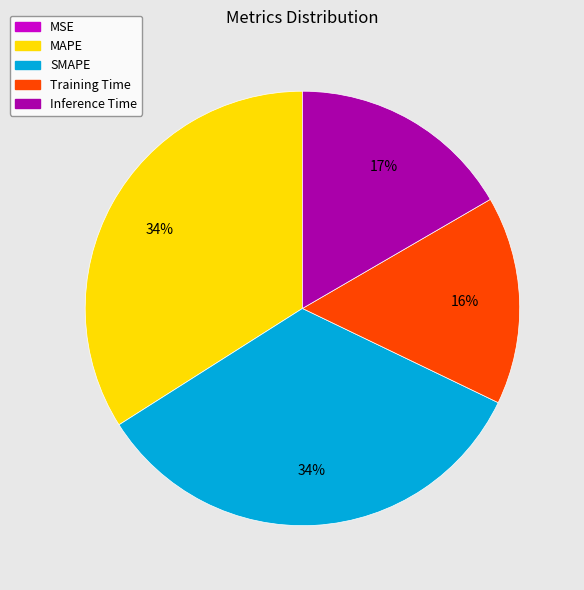

Which has a higher value, MAPE or Inference Time?

MAPE